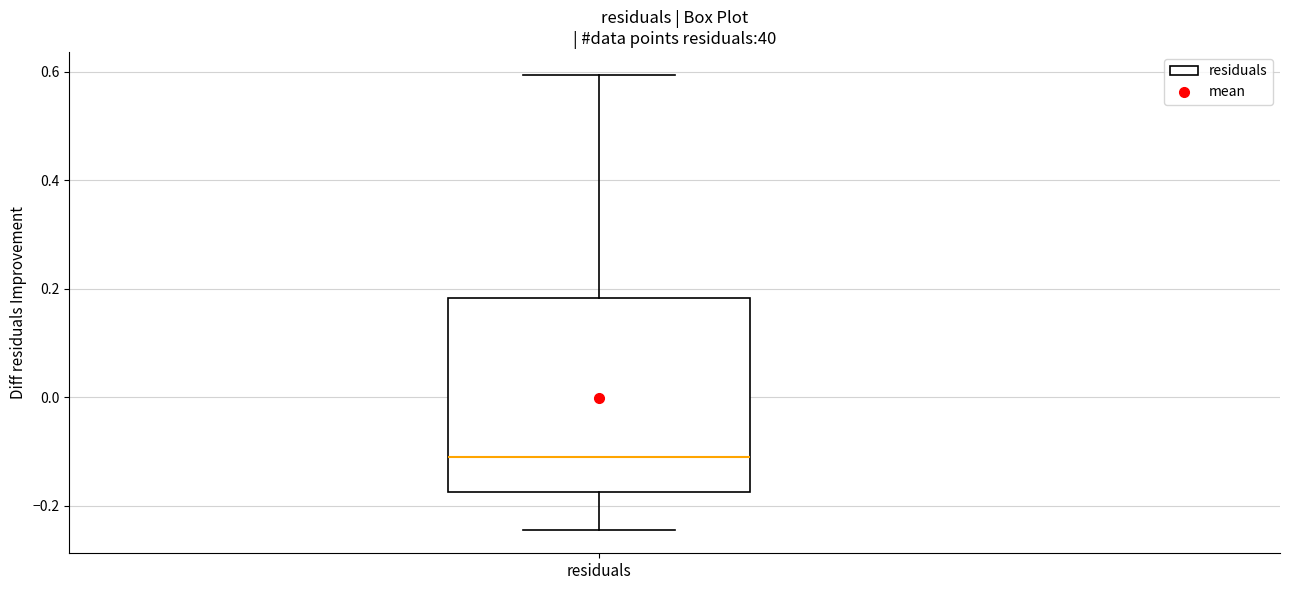

Where is the lower edge of the box for residuals on the y-axis? The values are not printed on the chart, so give them approximately, as read against the axis.

-0.18